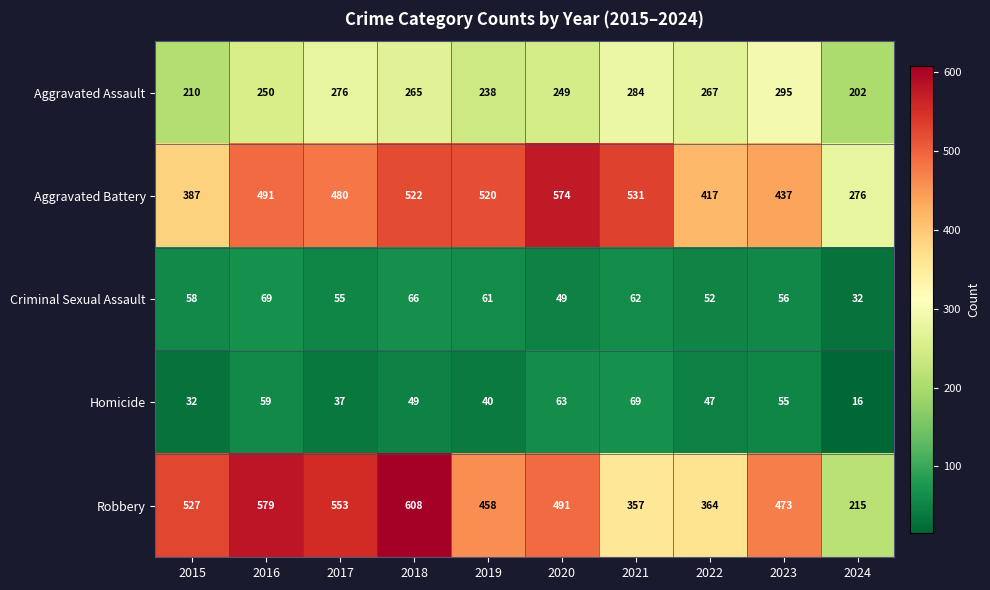

What is the difference between the maximum and second lowest values in the Aggravated Assault series?

85